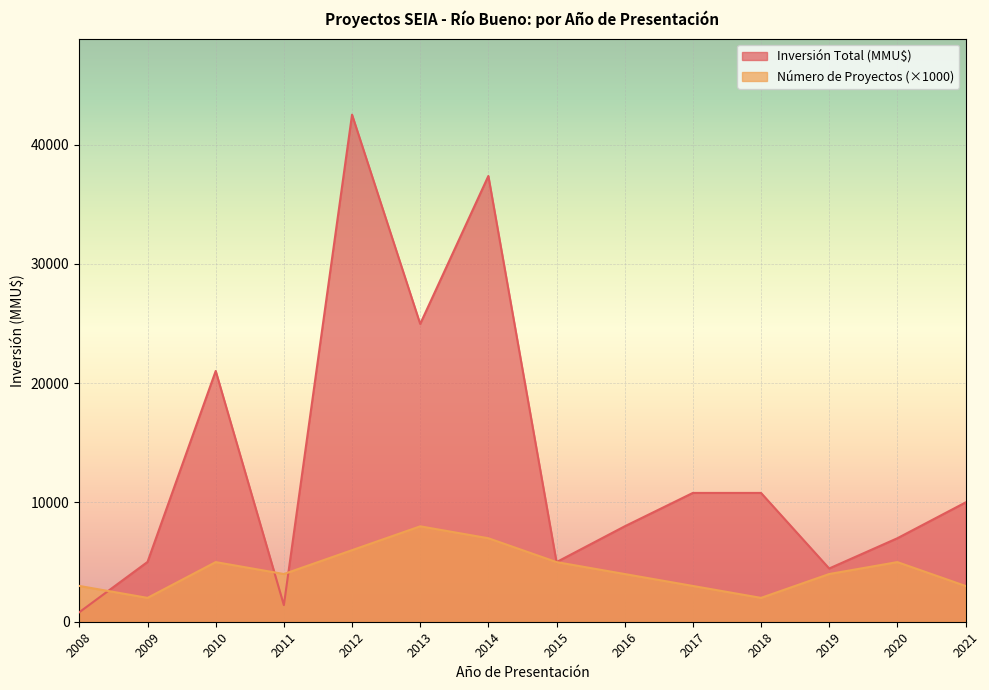

What is the value of the Inversión Total (MMU$) point at the 2nd from the left?

5016